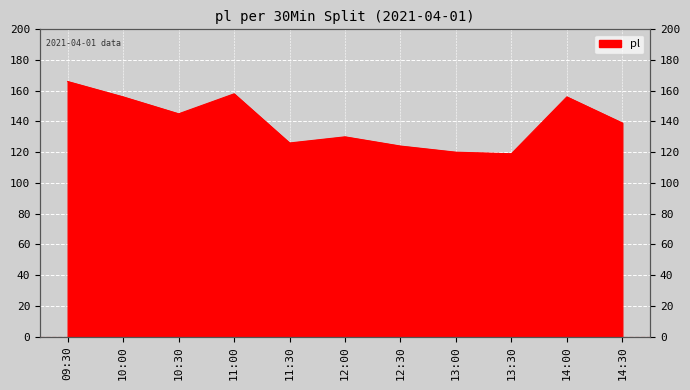

At which category does the data reach its first local peak?

11:00